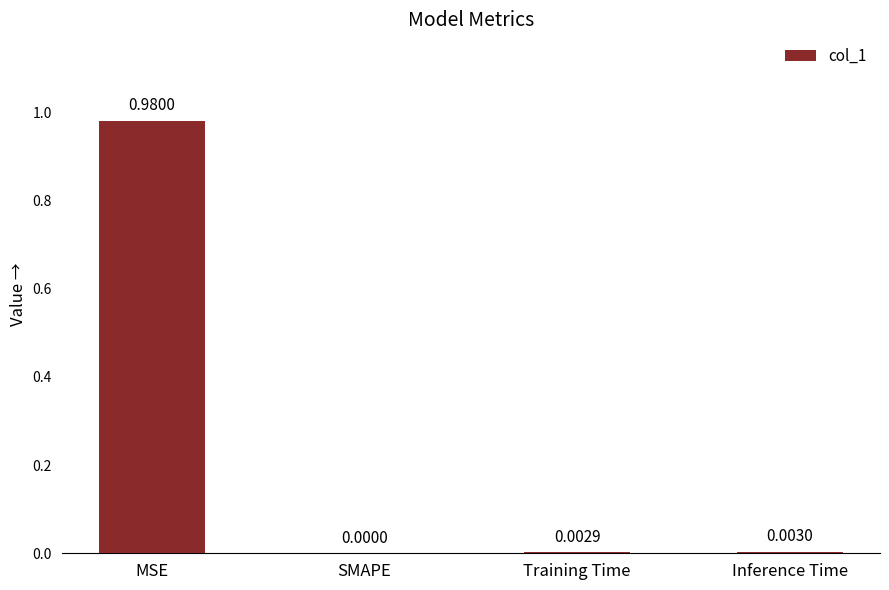

Between Inference Time and Training Time, which is larger?

Inference Time